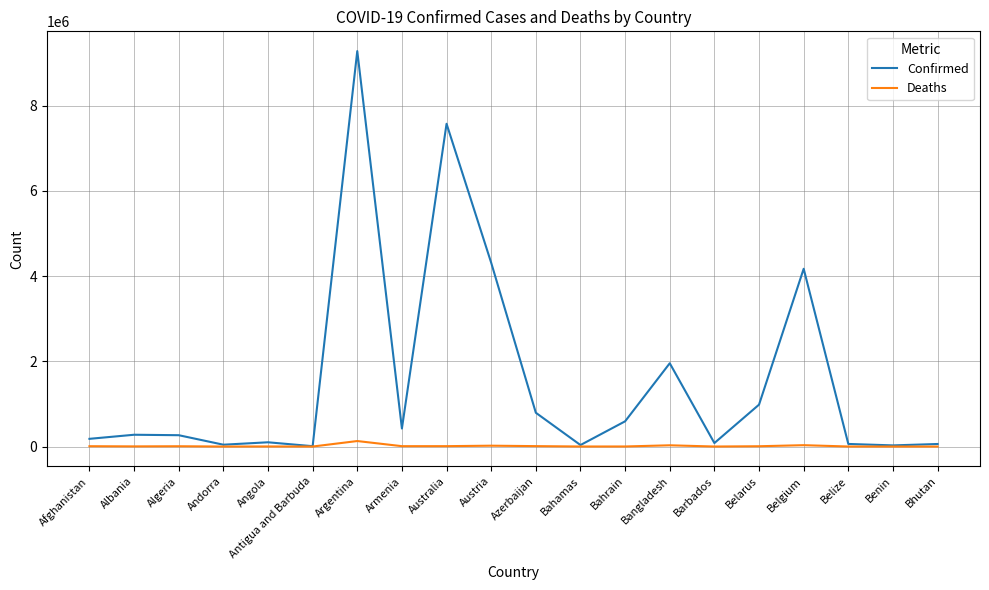

Which series has the largest total across all categories?

Confirmed